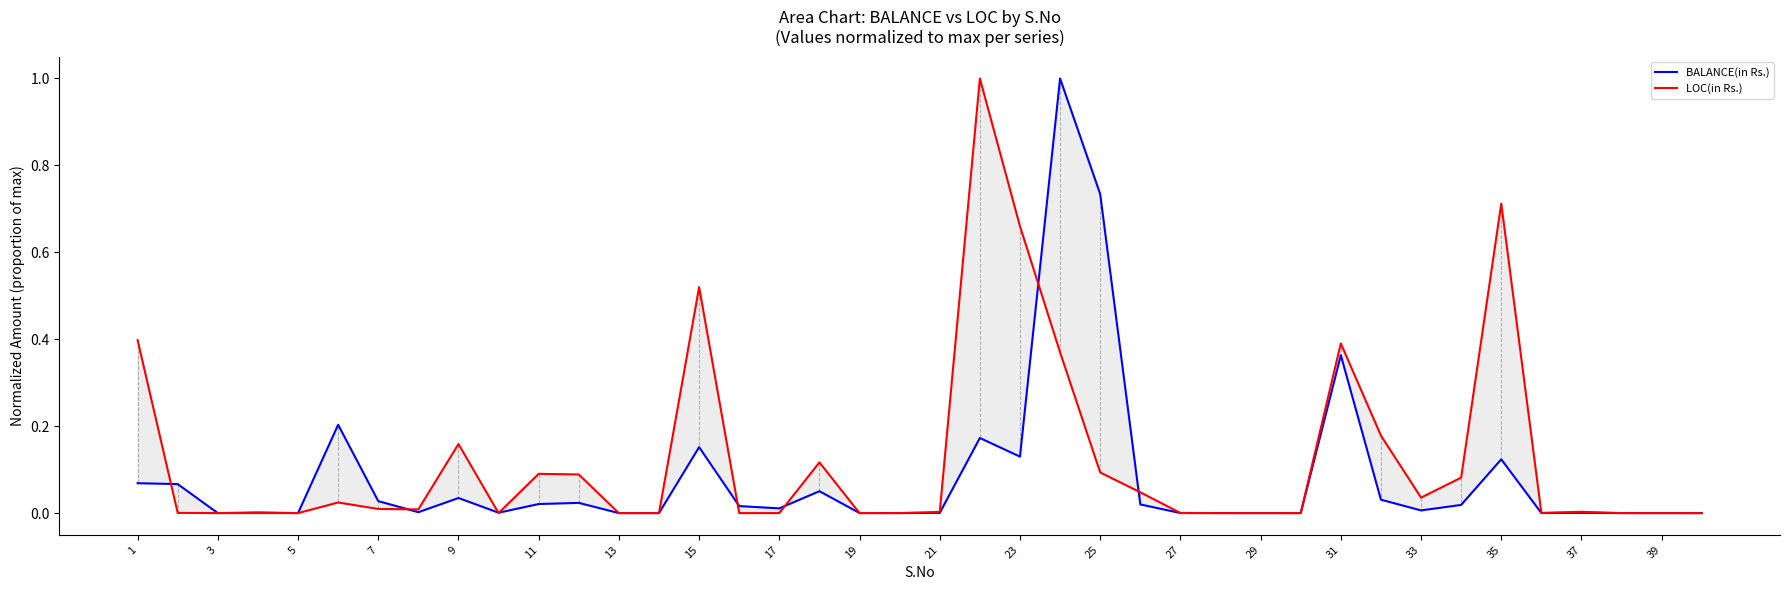

Which series changed the most between 7 and 23?

LOC(in Rs.)